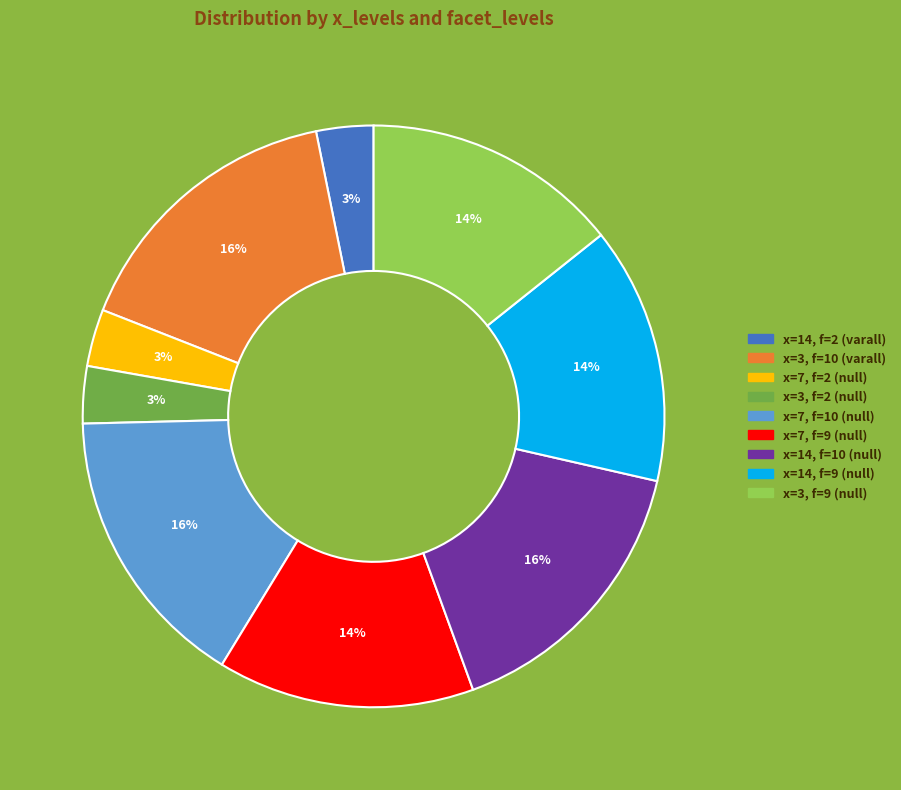

To the nearest percent, what is the average slice percentage?

11%